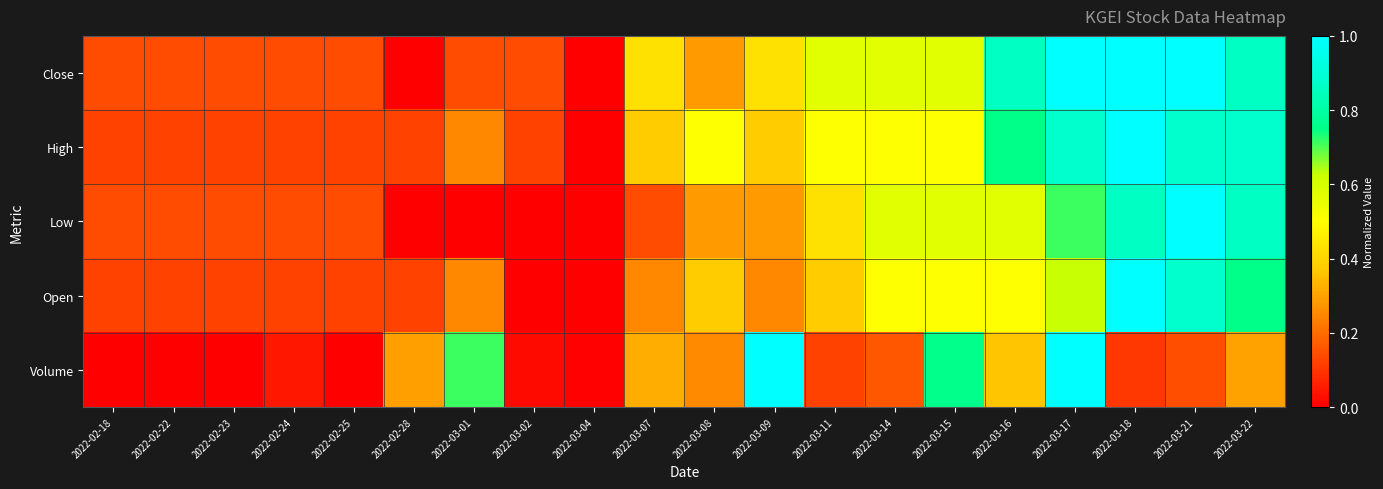

Reading left to right, what are all the values shown in this chart?

Close: 2022-02-18=0.1	2022-02-22=0.1	2022-02-23=0.1	2022-02-24=0.1	2022-02-25=0.1	2022-02-28=0.0	2022-03-01=0.1	2022-03-02=0.1	2022-03-04=0.0	2022-03-07=0.4	2022-03-08=0.3	2022-03-09=0.4	2022-03-11=0.6	2022-03-14=0.6	2022-03-15=0.6	2022-03-16=0.9	2022-03-17=1.0	2022-03-18=1.0	2022-03-21=1.0	2022-03-22=0.9
High: 2022-02-18=0.1	2022-02-22=0.1	2022-02-23=0.1	2022-02-24=0.1	2022-02-25=0.1	2022-02-28=0.1	2022-03-01=0.3	2022-03-02=0.1	2022-03-04=0.0	2022-03-07=0.4	2022-03-08=0.5	2022-03-09=0.4	2022-03-11=0.5	2022-03-14=0.5	2022-03-15=0.5	2022-03-16=0.8	2022-03-17=0.9	2022-03-18=1.0	2022-03-21=0.9	2022-03-22=0.9
Low: 2022-02-18=0.1	2022-02-22=0.1	2022-02-23=0.1	2022-02-24=0.1	2022-02-25=0.1	2022-02-28=0.0	2022-03-01=0.0	2022-03-02=0.0	2022-03-04=0.0	2022-03-07=0.1	2022-03-08=0.3	2022-03-09=0.3	2022-03-11=0.4	2022-03-14=0.6	2022-03-15=0.6	2022-03-16=0.6	2022-03-17=0.7	2022-03-18=0.9	2022-03-21=1.0	2022-03-22=0.9
Open: 2022-02-18=0.1	2022-02-22=0.1	2022-02-23=0.1	2022-02-24=0.1	2022-02-25=0.1	2022-02-28=0.1	2022-03-01=0.3	2022-03-02=0.0	2022-03-04=0.0	2022-03-07=0.3	2022-03-08=0.4	2022-03-09=0.3	2022-03-11=0.4	2022-03-14=0.5	2022-03-15=0.5	2022-03-16=0.5	2022-03-17=0.6	2022-03-18=1.0	2022-03-21=0.9	2022-03-22=0.8
Volume: 2022-02-18=0.0	2022-02-22=0.0	2022-02-23=0.0	2022-02-24=0.0	2022-02-25=0.0	2022-02-28=0.3	2022-03-01=0.7	2022-03-02=0.0	2022-03-04=0.0	2022-03-07=0.3	2022-03-08=0.3	2022-03-09=1.0	2022-03-11=0.1	2022-03-14=0.2	2022-03-15=0.8	2022-03-16=0.4	2022-03-17=1.0	2022-03-18=0.1	2022-03-21=0.1	2022-03-22=0.3